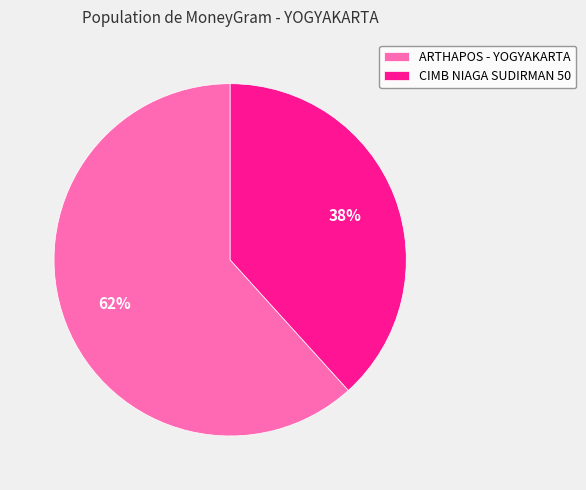

What is the majority slice?

ARTHAPOS - YOGYAKARTA